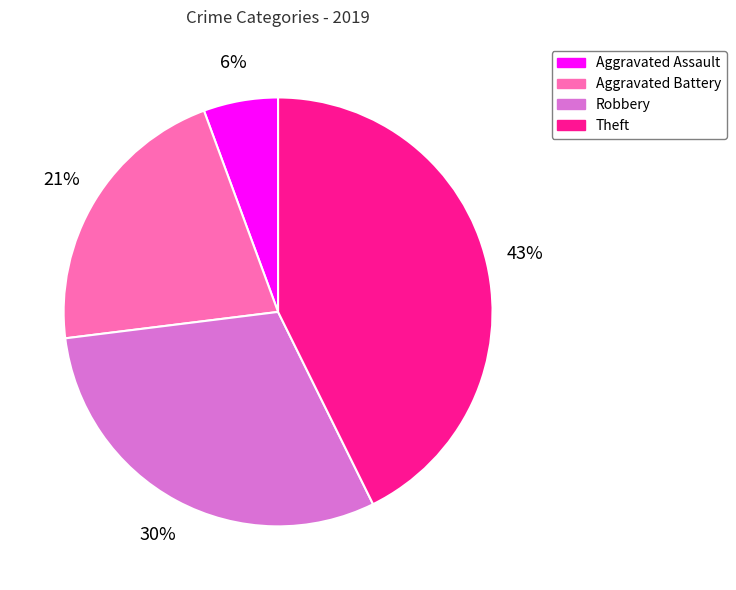

Does Aggravated Assault account for over 50% of the chart?

No